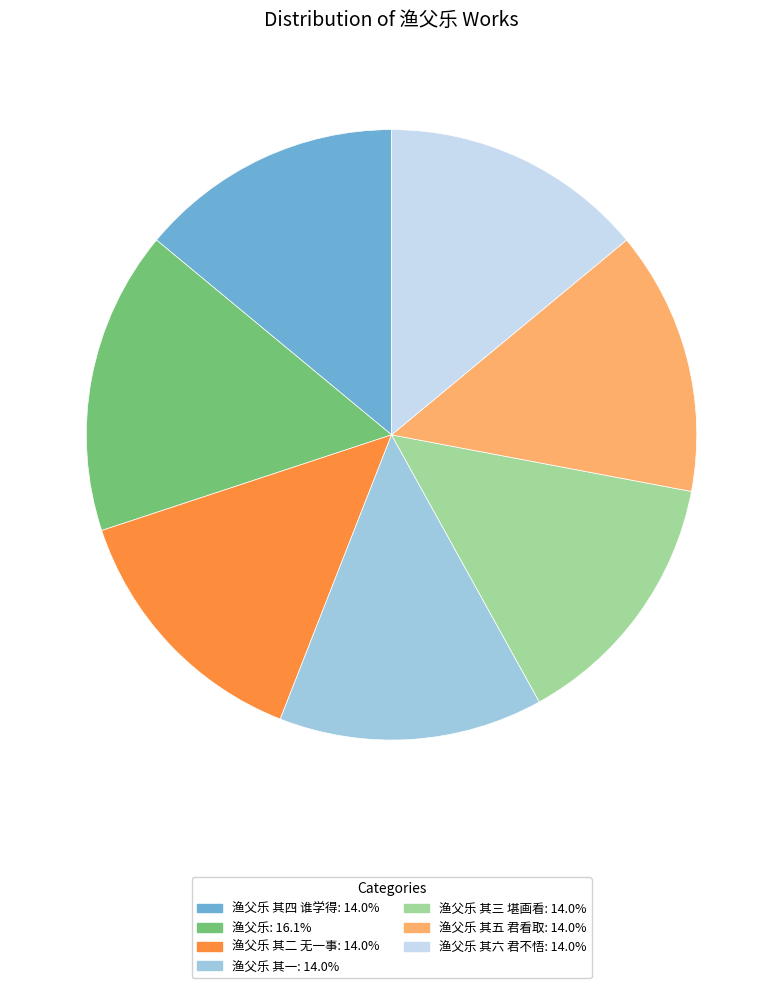

Does any single category account for the majority?

No